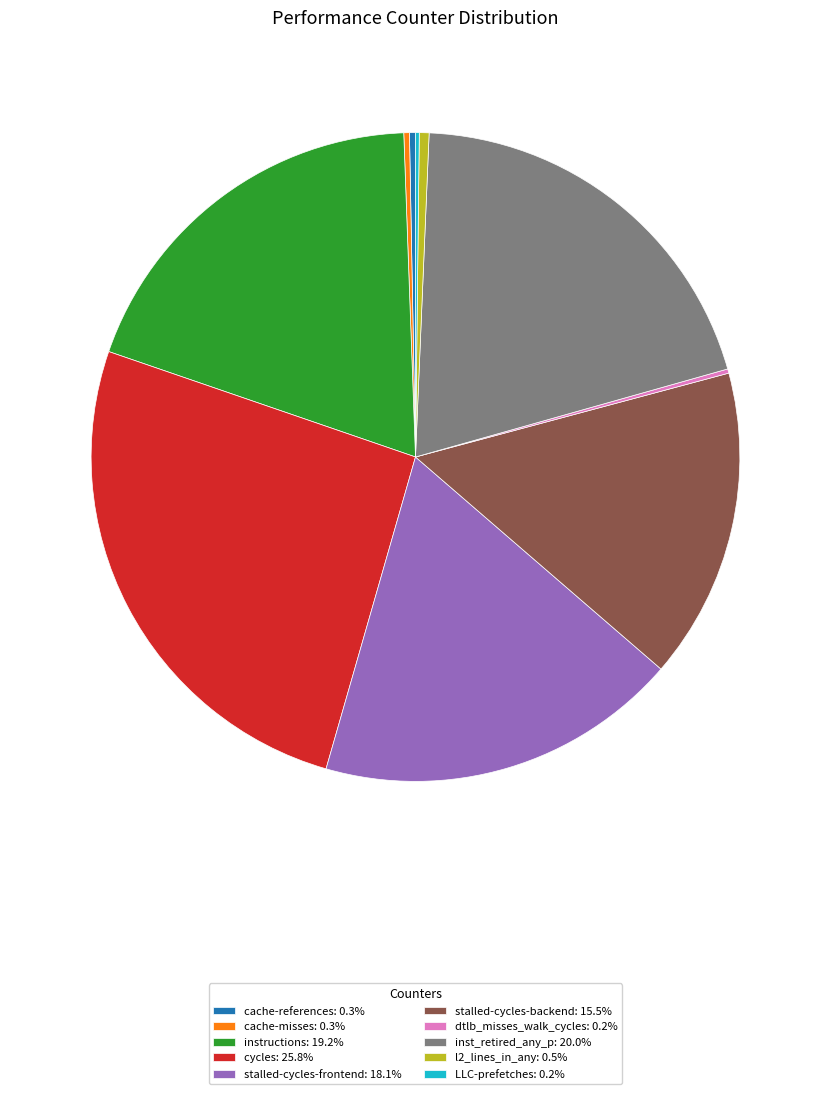

Is the sum of stalled-cycles-backend: 15.5% and cycles: 25.8% greater than half?

No